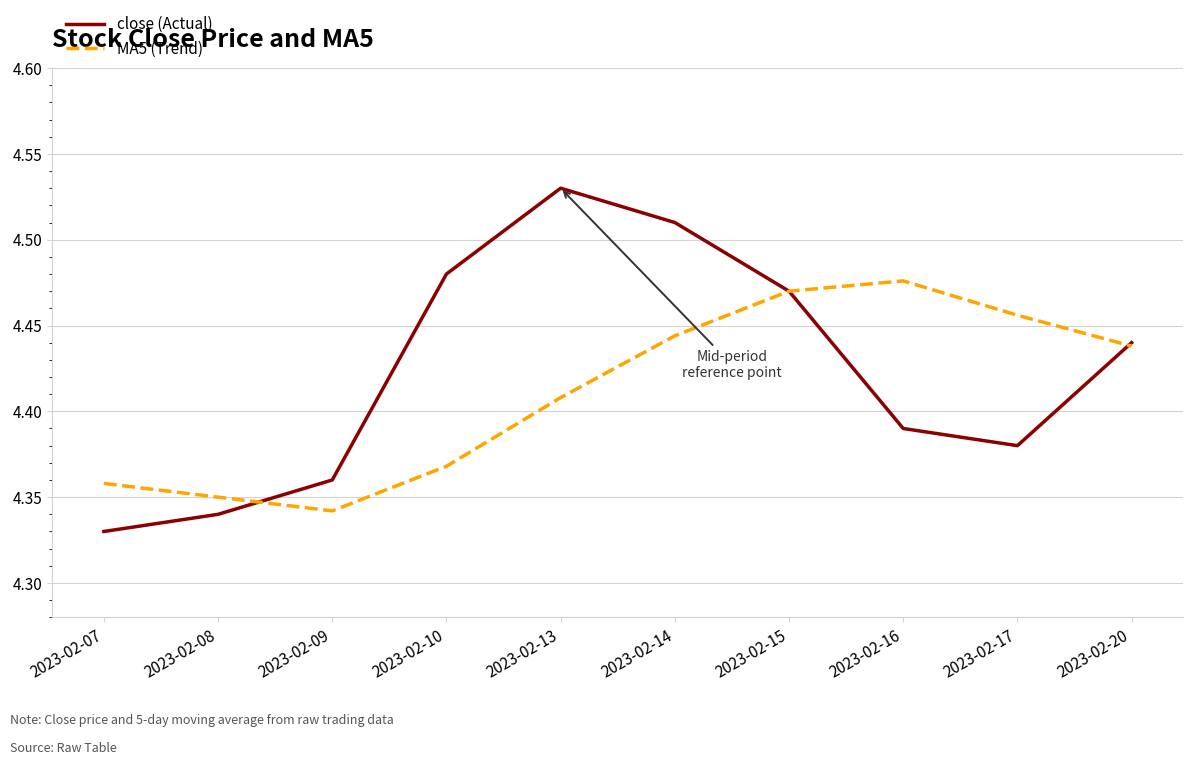

Which label corresponds to the largest value in the chart?

2023-02-13